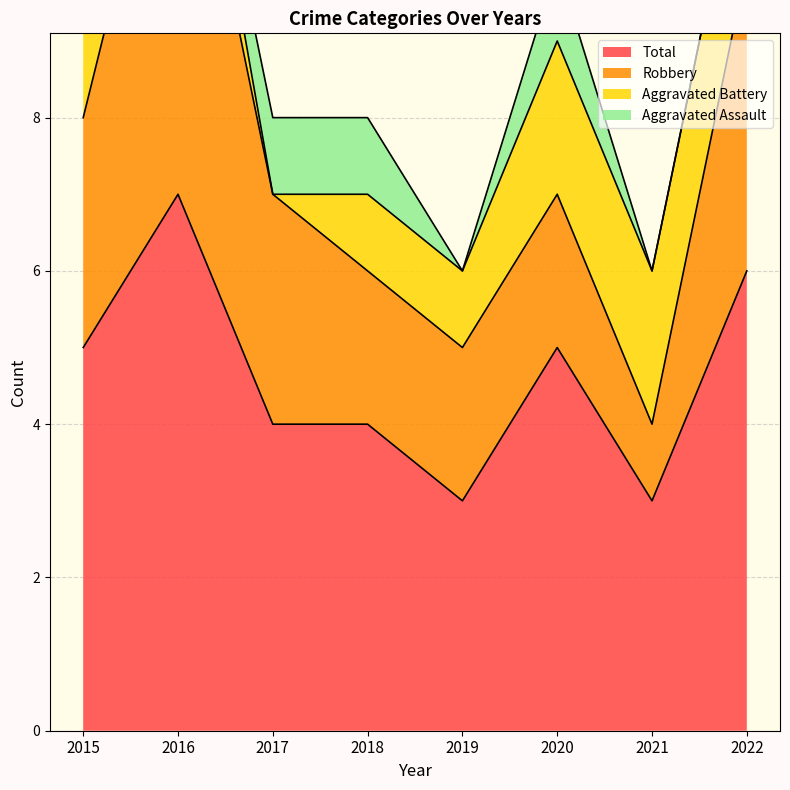

How many data points in Aggravated Battery are less than 2?

4